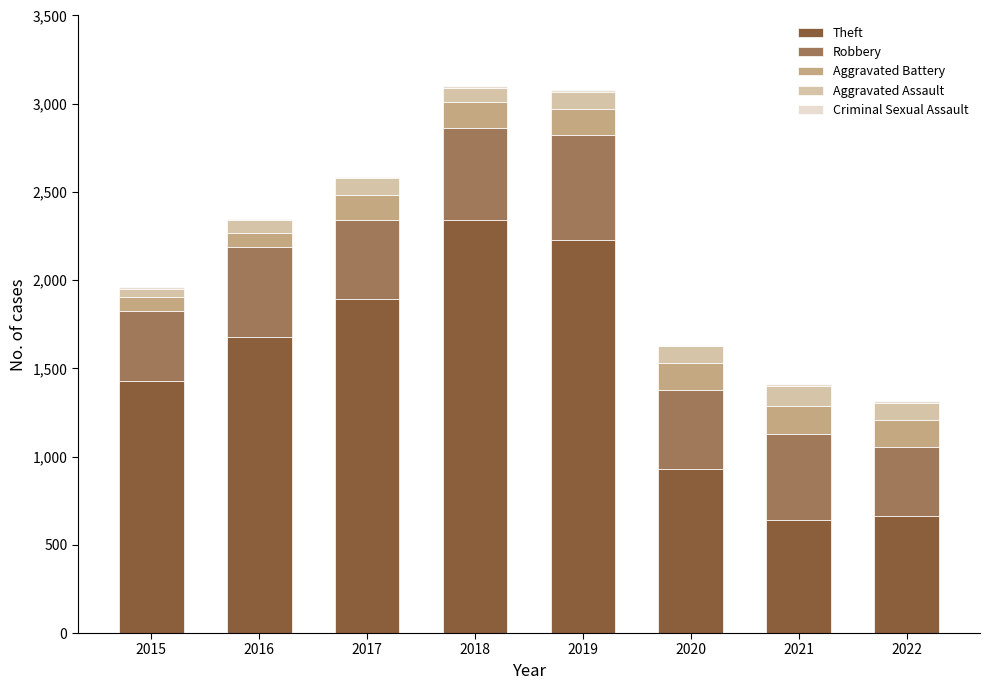

At which label does Theft reach its peak?

2018